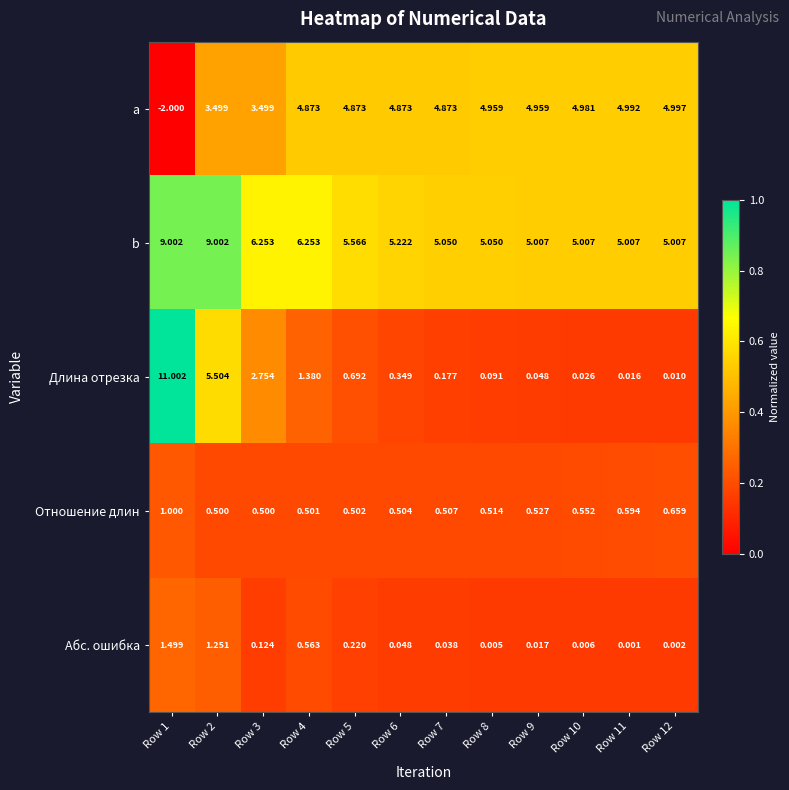

Which series changed the most between Row 5 and Row 11?

Длина отрезка